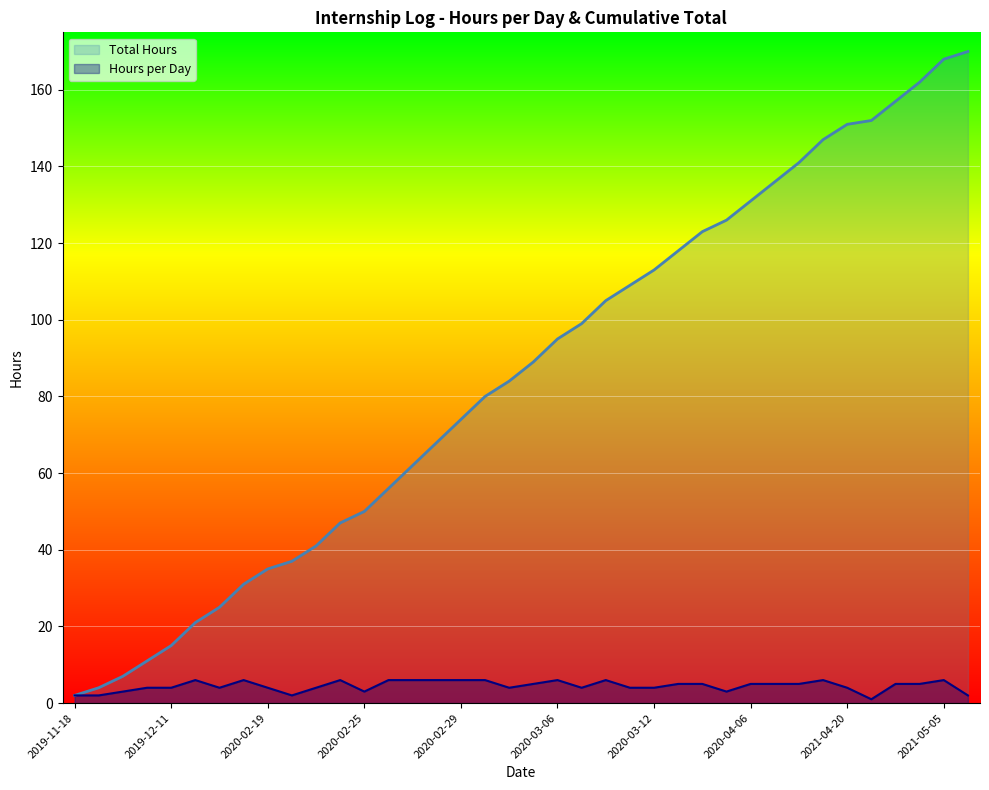

At which category is the sum across all series the highest?

2021-05-05